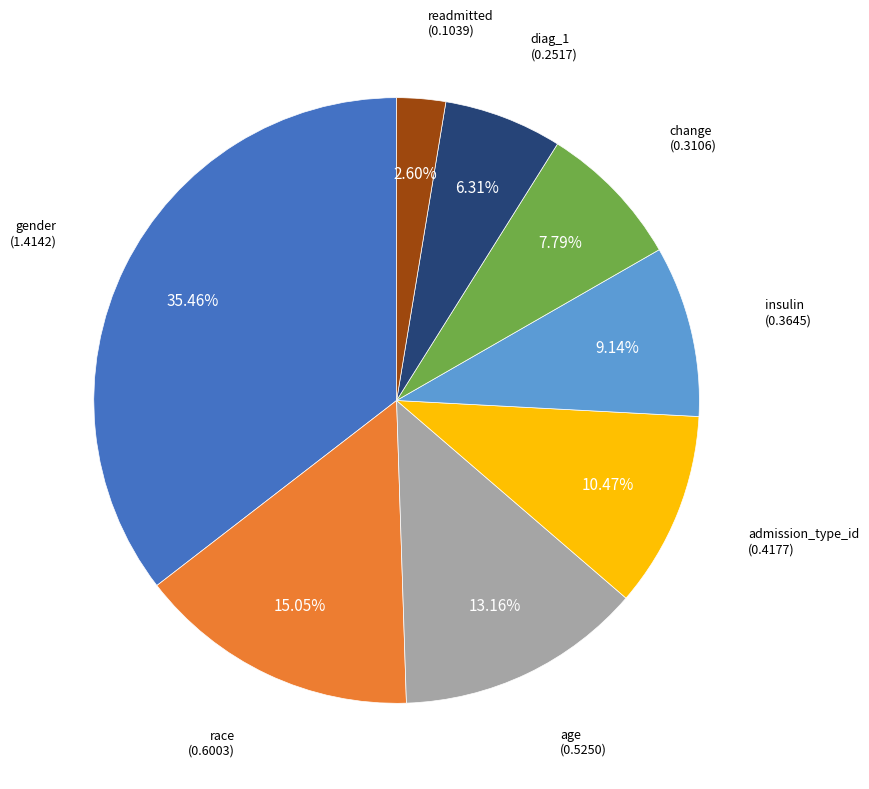

Is there any slice that represents more than half of the pie?

No